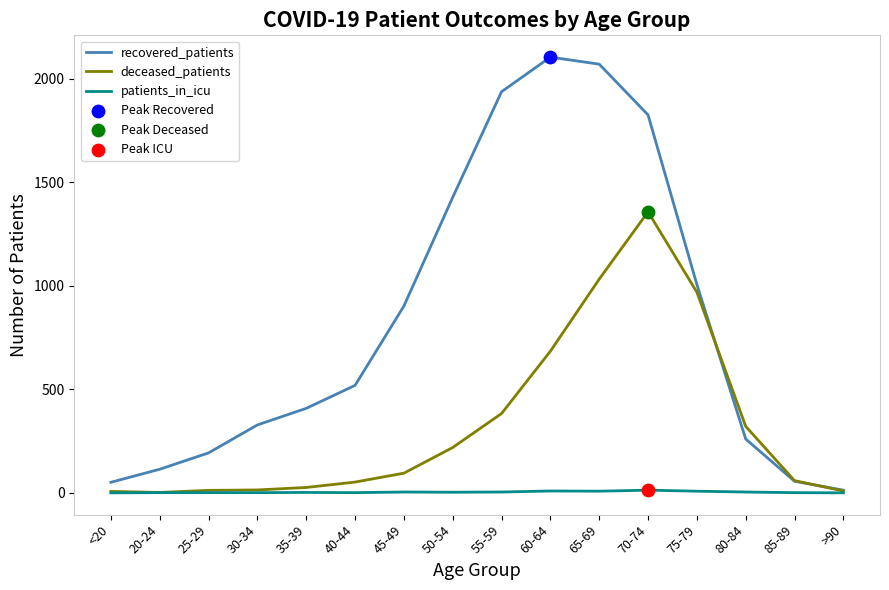

Between 45-49 and 70-74, which series saw the biggest shift?

deceased_patients